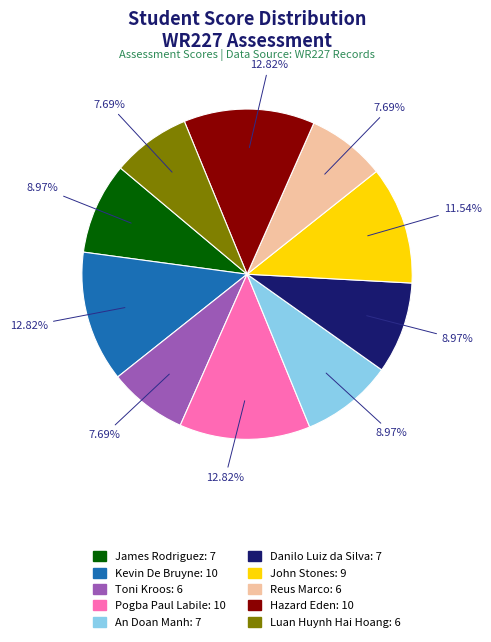

Does any single category account for the majority?

No